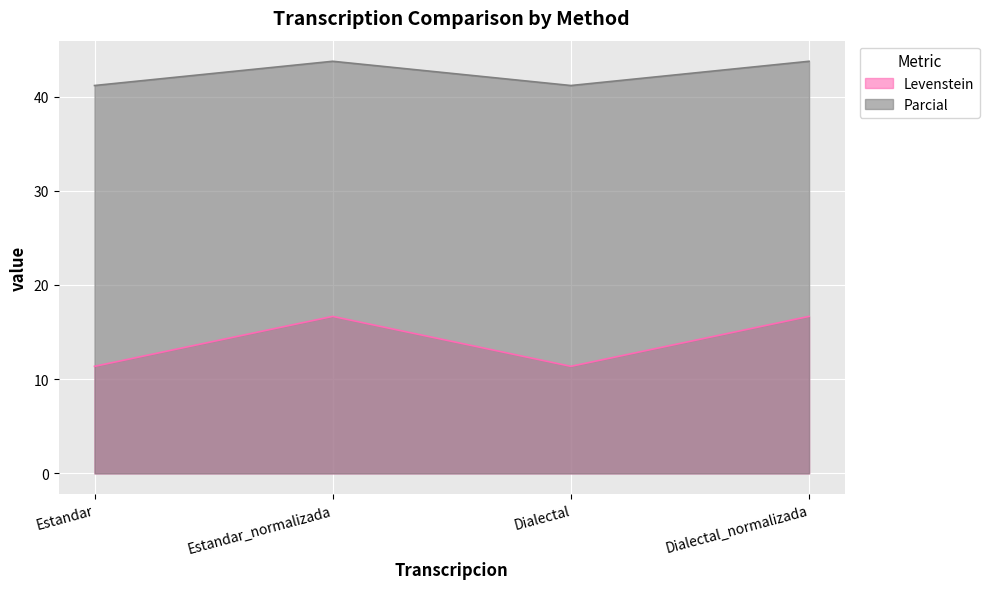

How many interior local peaks does the Parcial series have?

1